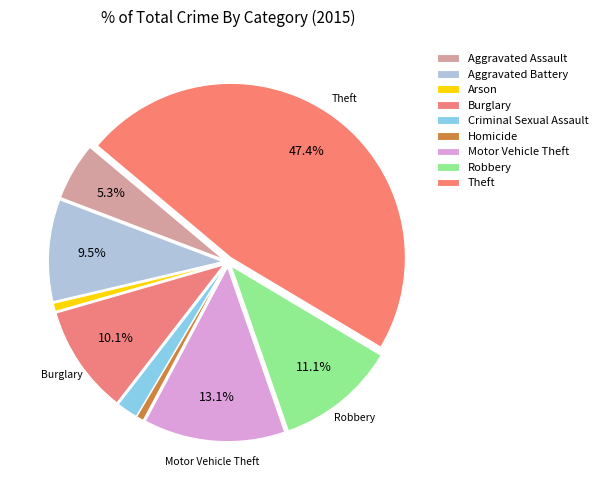

The Arson slice represents 11% of the pie. True or false?

False